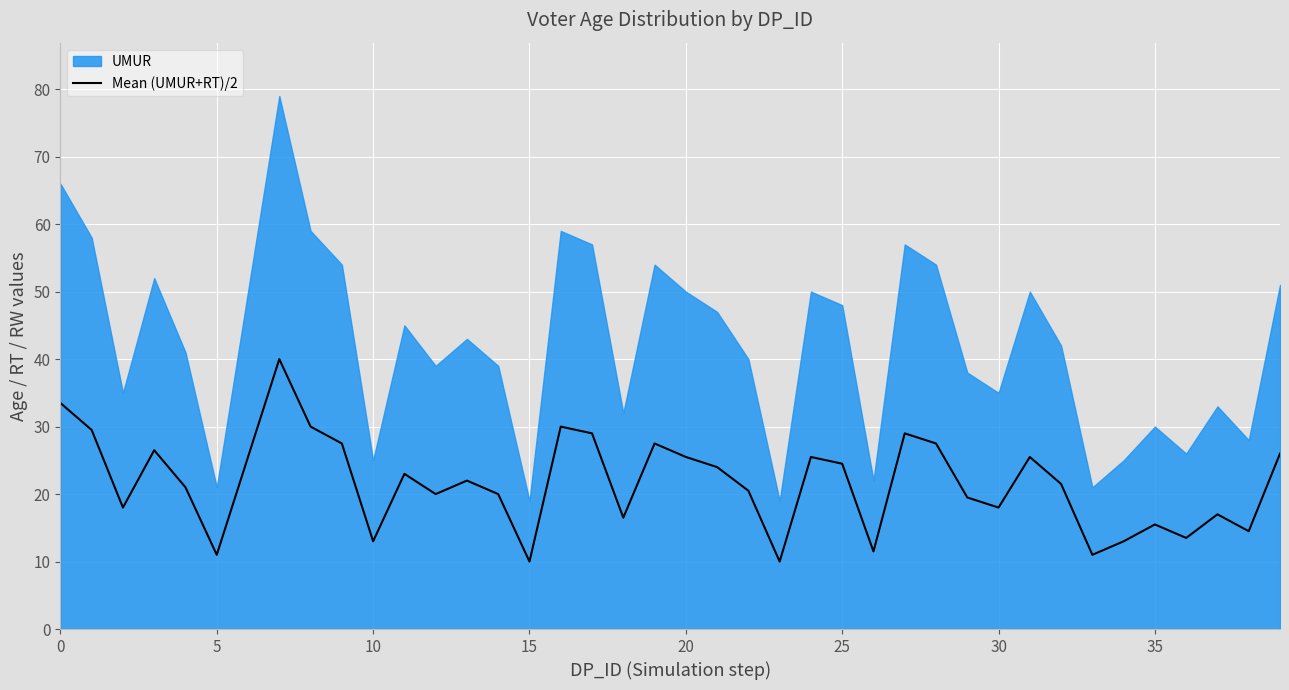

The Mean (UMUR+RT)/2 series shows 15.5 at 35. True or false?

True